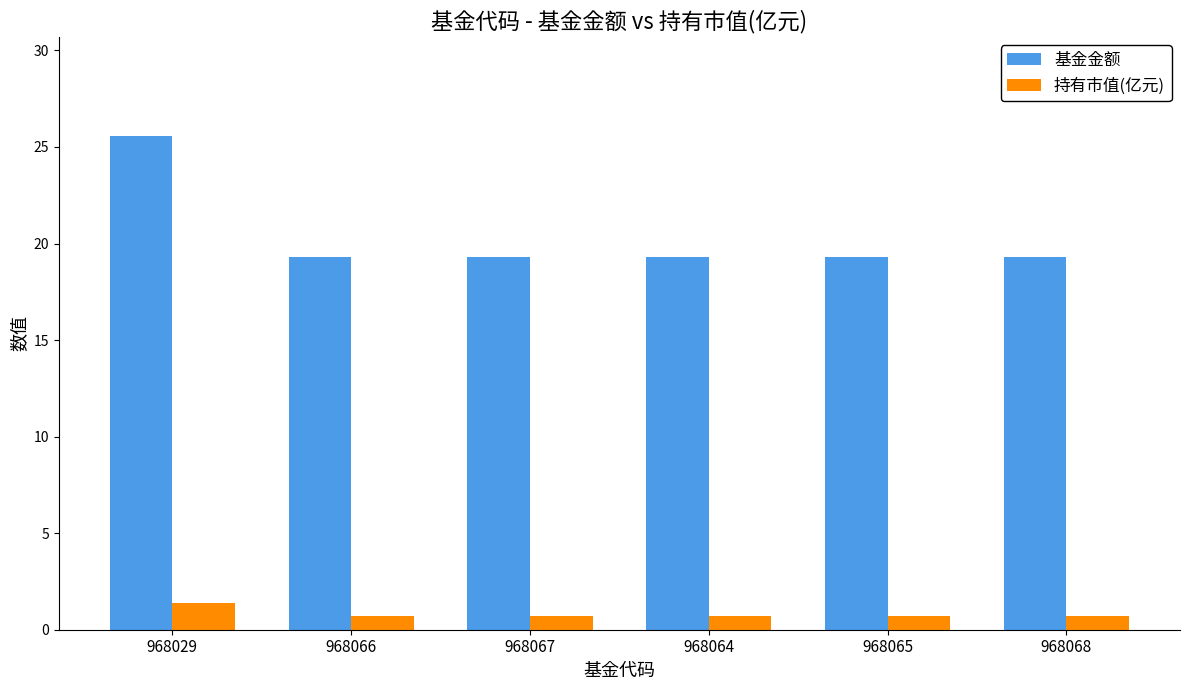

What position from the left is 968068?

6